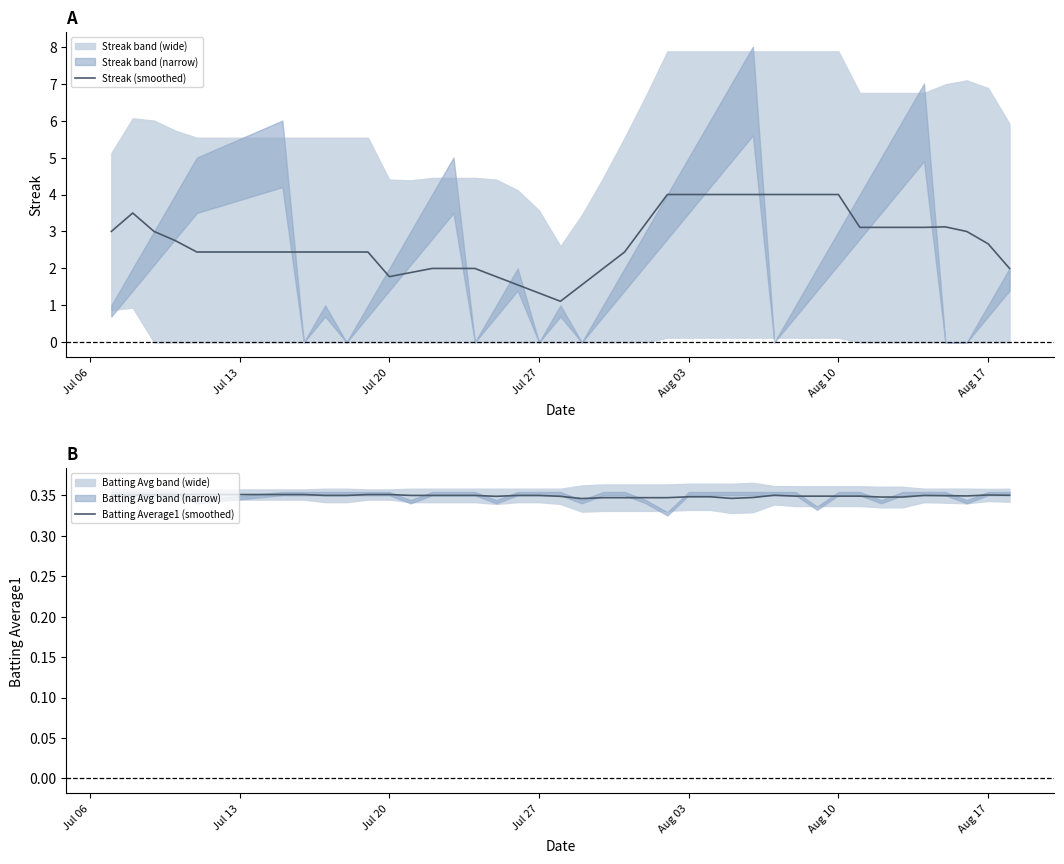

Count the number of data series in this chart.

2